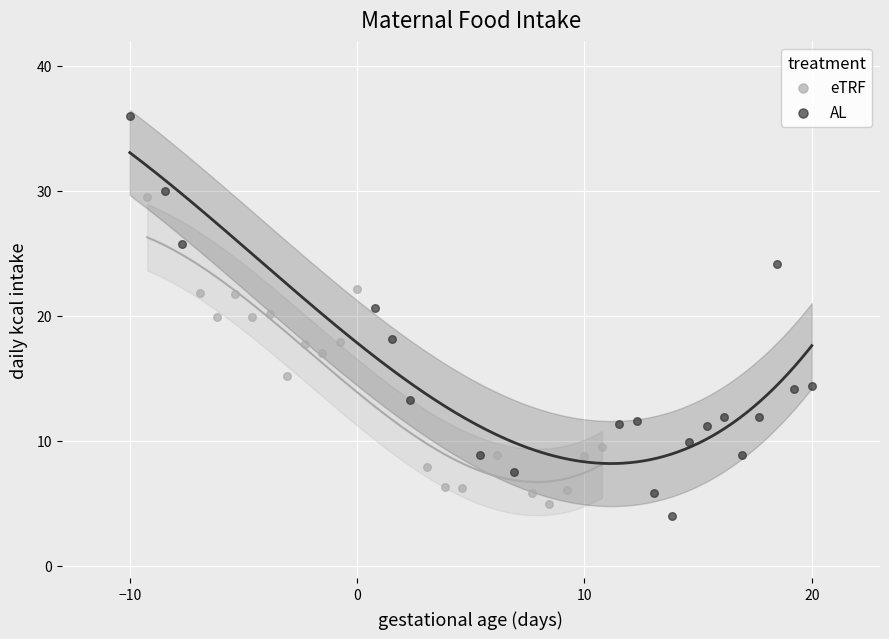

Which series contains the lowest Y value?

AL